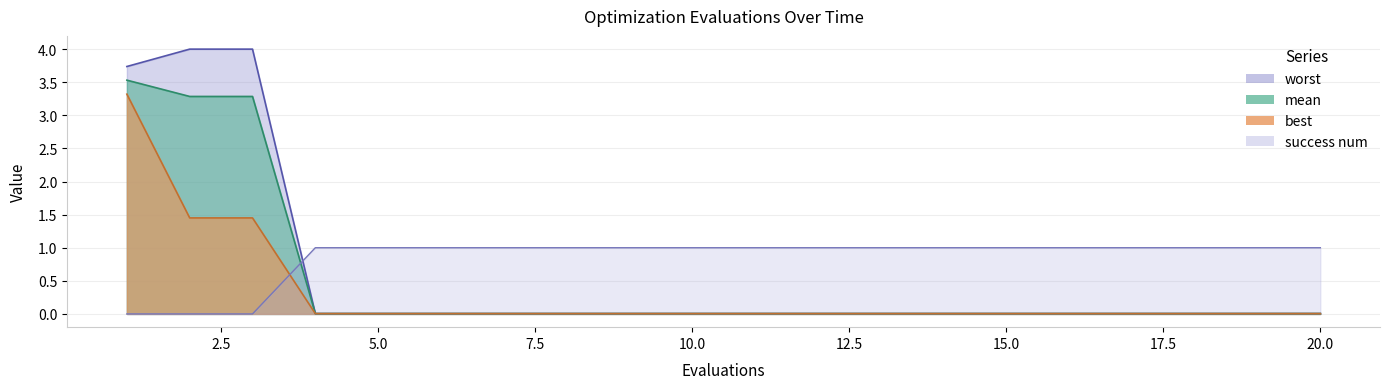

Between which two adjacent categories do success num and worst first intersect?

3 and 4